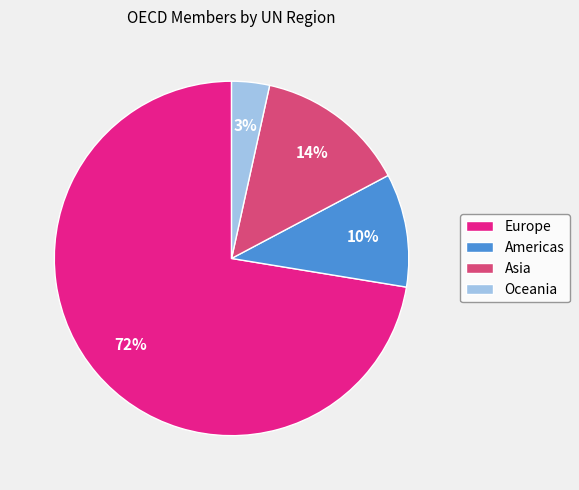

Do Americas and Europe together represent more than half of the pie?

Yes